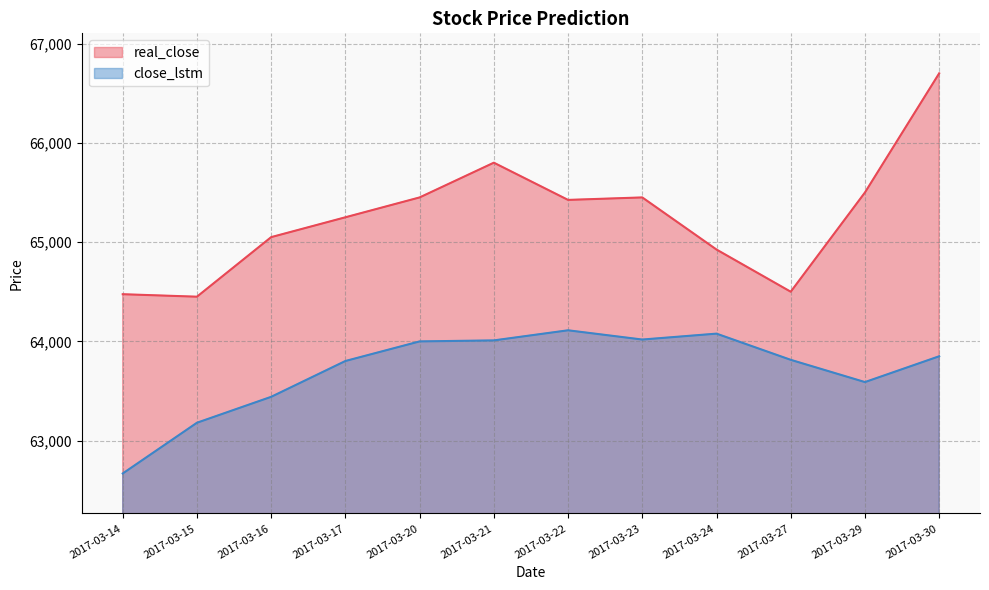

Where is real_close nearest to the value 65575?

2017-03-29